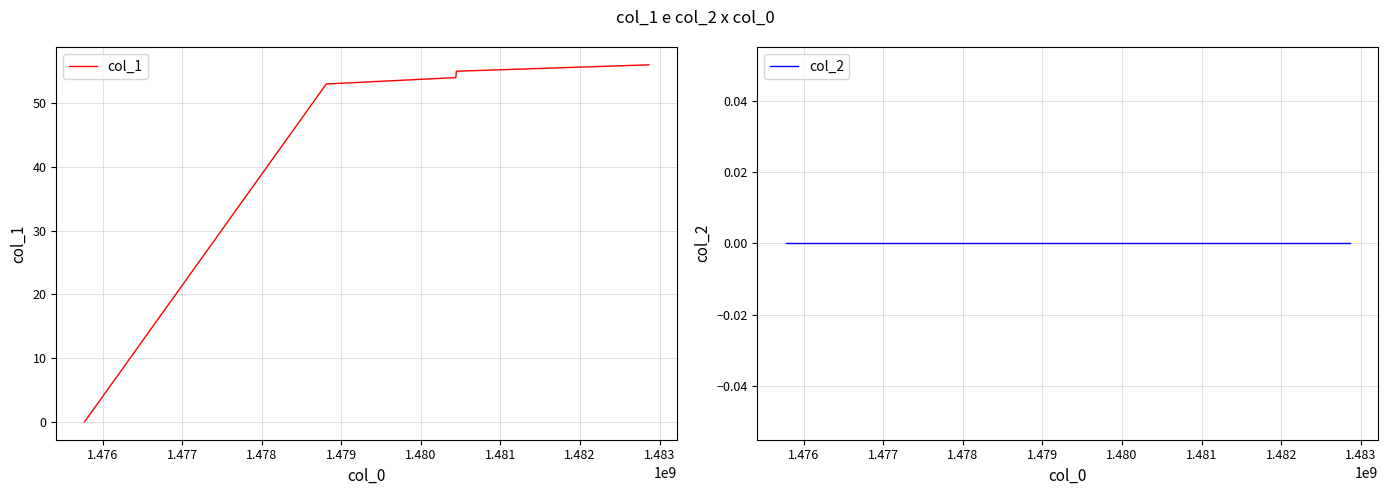

Which series has the largest total across all categories?

col_1